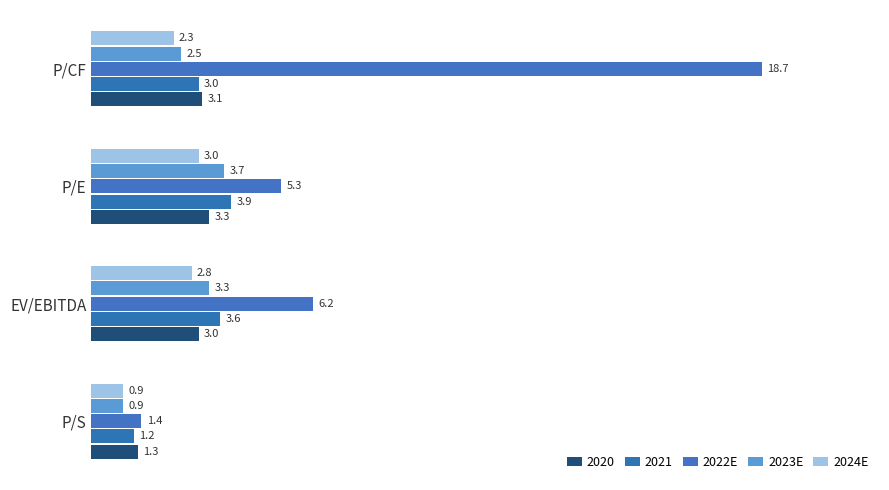

How many data points in 2023E are less than 3?

2